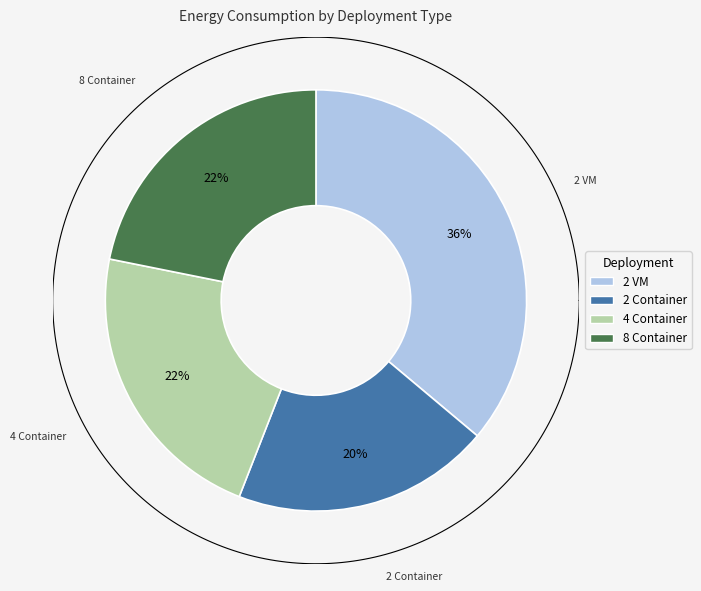

Rank the categories by value from lowest to highest.

2 Container, 8 Container, 4 Container, 2 VM